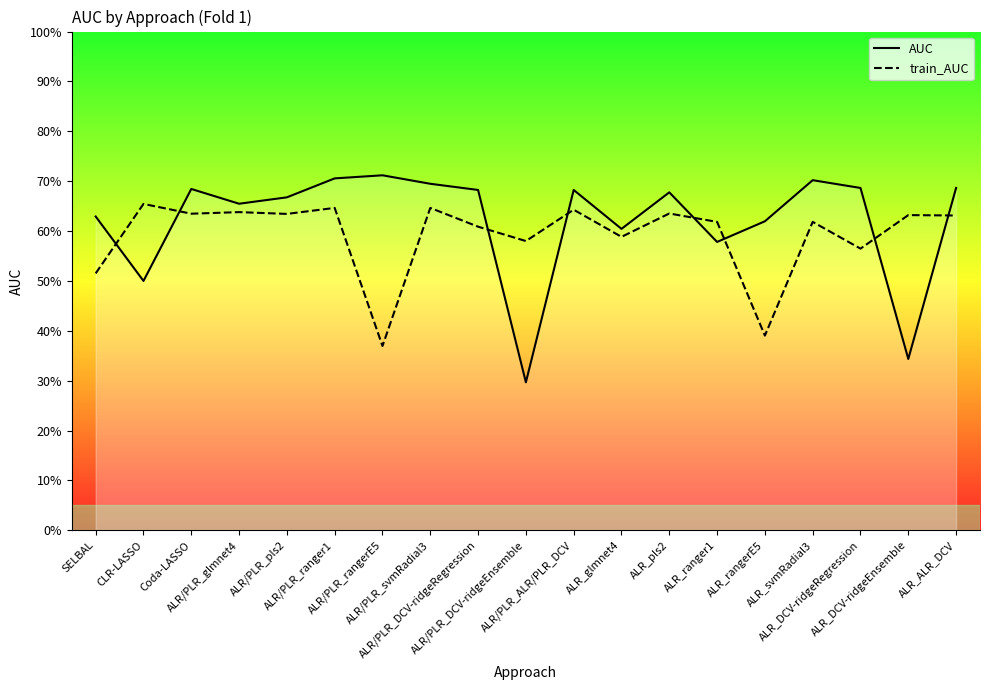

Where do train_AUC and AUC first cross each other?

SELBAL and CLR-LASSO